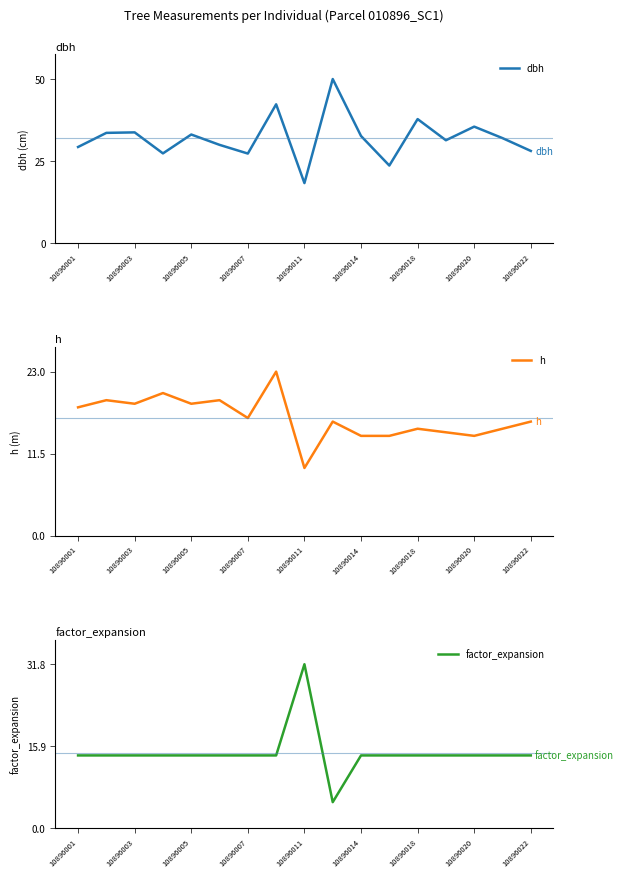

The value of h at 10896003 is 9.6. True or false?

False